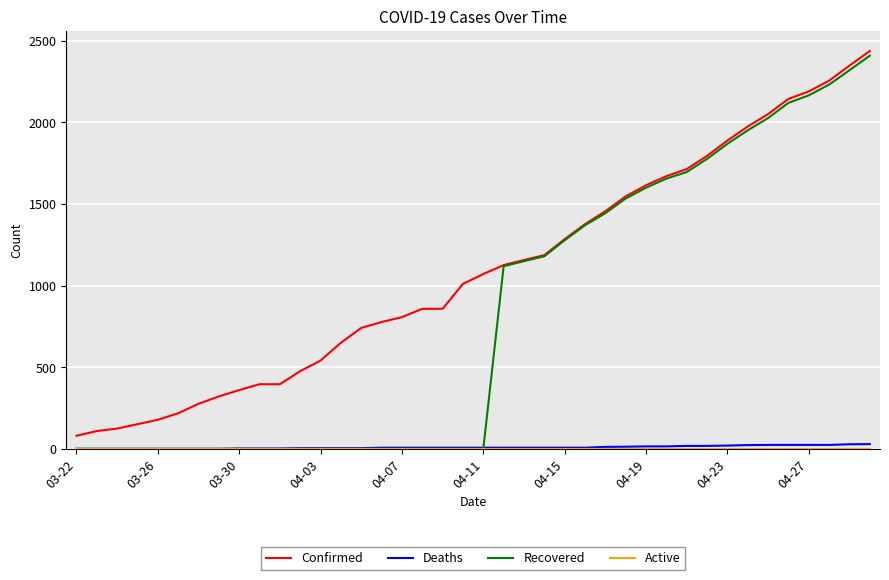

Which series has the widest spread of values?

Recovered